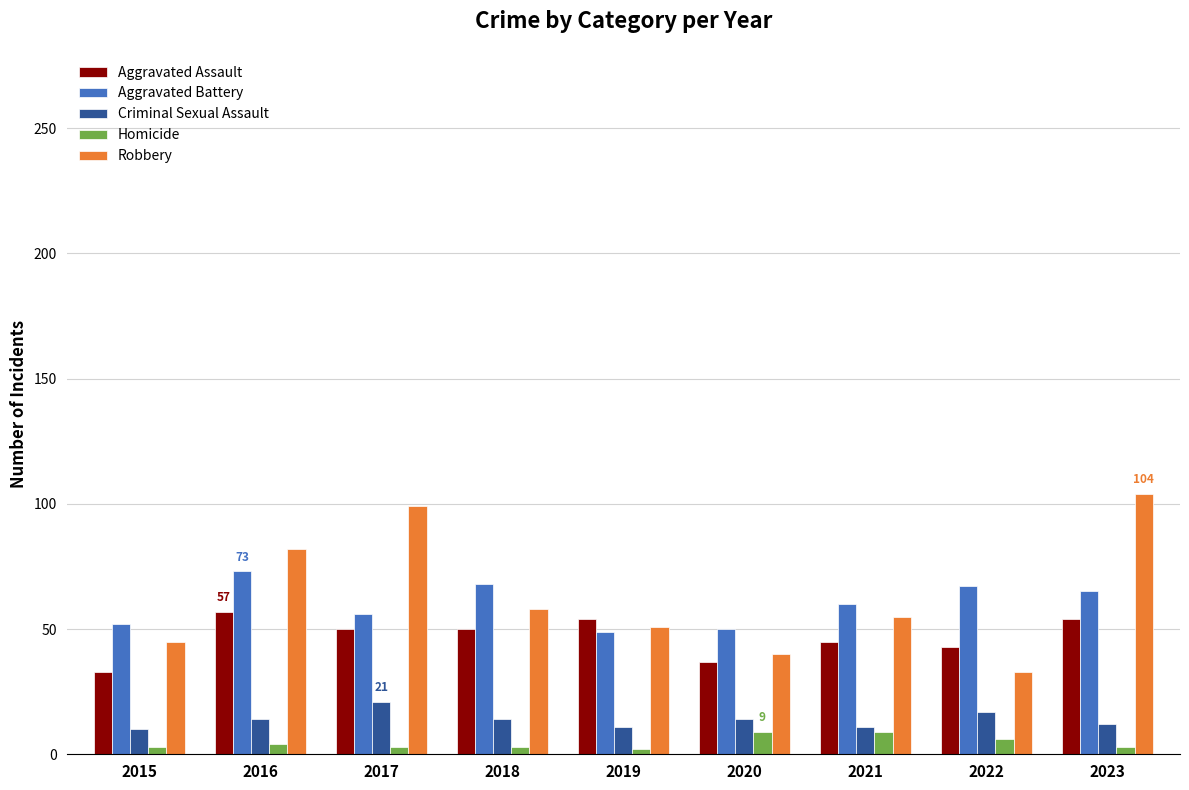

Which category has the highest value in the Aggravated Battery series?

2016